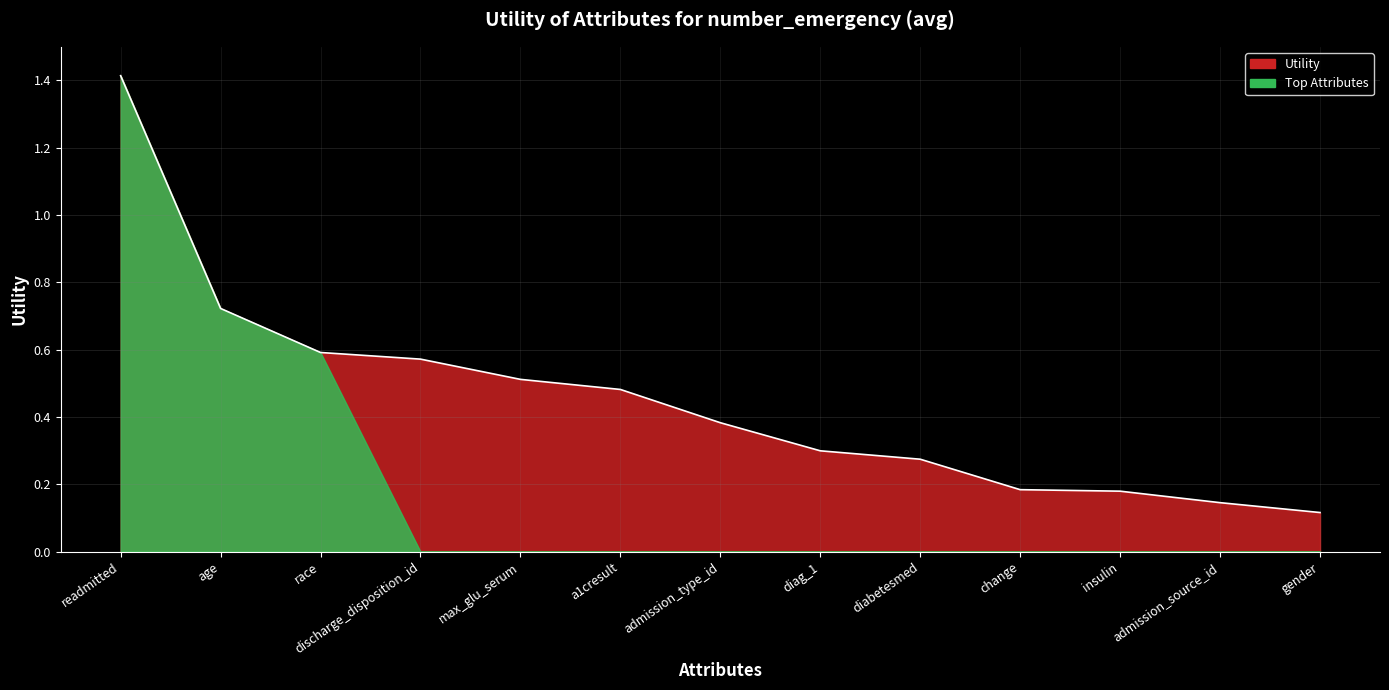

The chart shows a value of 0.2 at insulin. True or false?

True